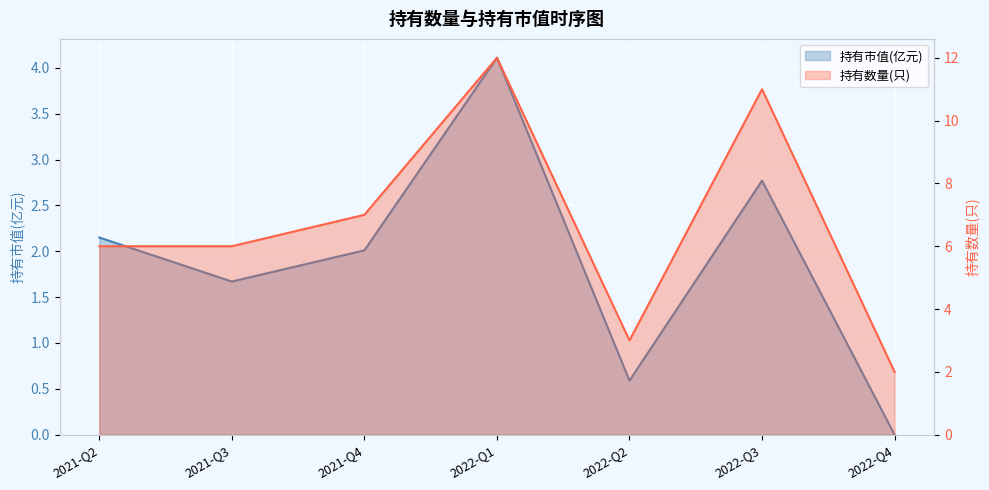

What are all the series names shown in the legend?

持有市值(亿元), 持有数量(只)